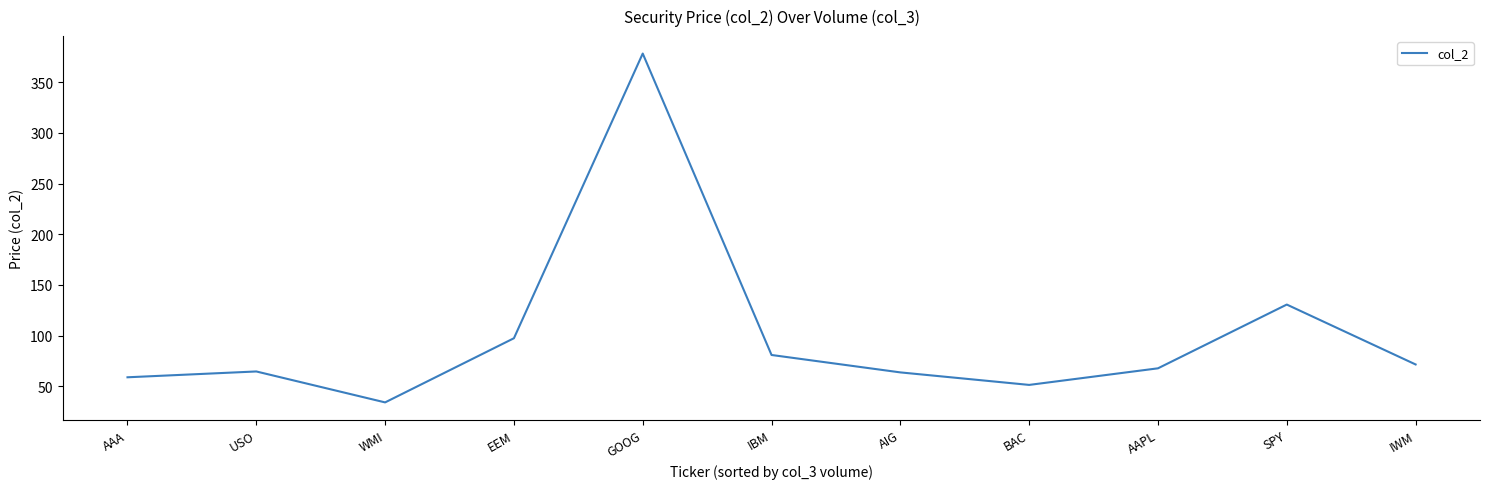

How many interior local valleys (lower than both neighbors) does the data have?

2